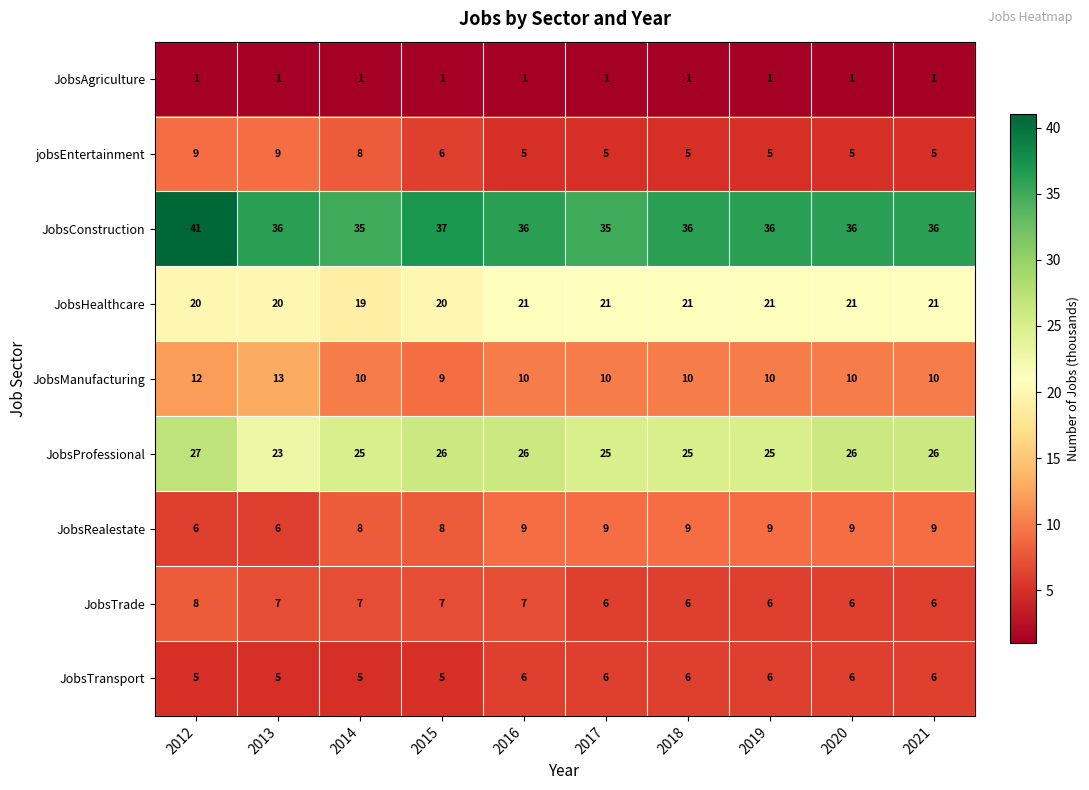

At which category is the sum across all series the highest?

2012